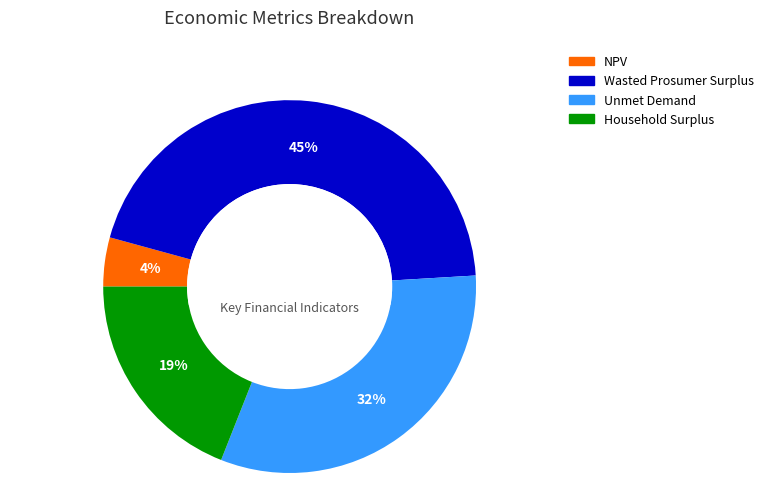

How many segments does this pie chart have?

4